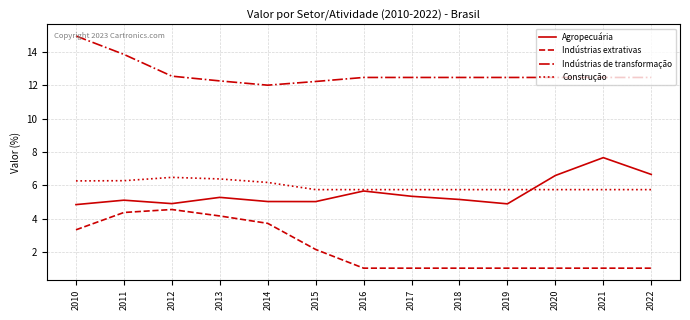

What is the difference between the maximum and minimum values in the Indústrias extrativas series?

3.5